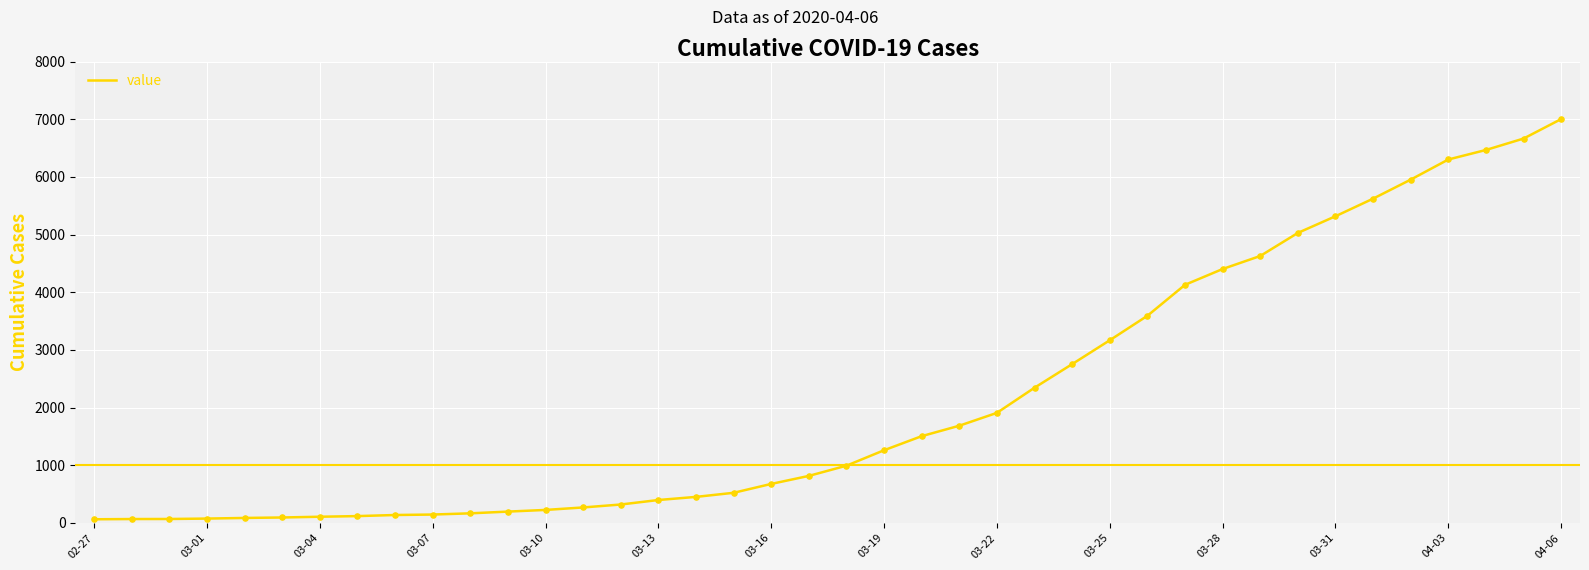

What is the greatest value displayed?

7003